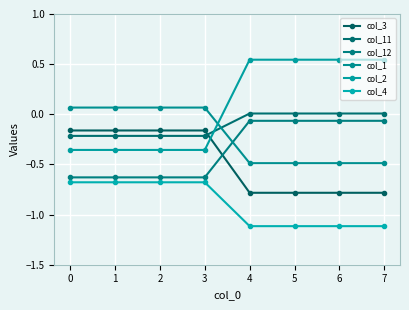

Which series changed the most between 0 and 4?

col_2